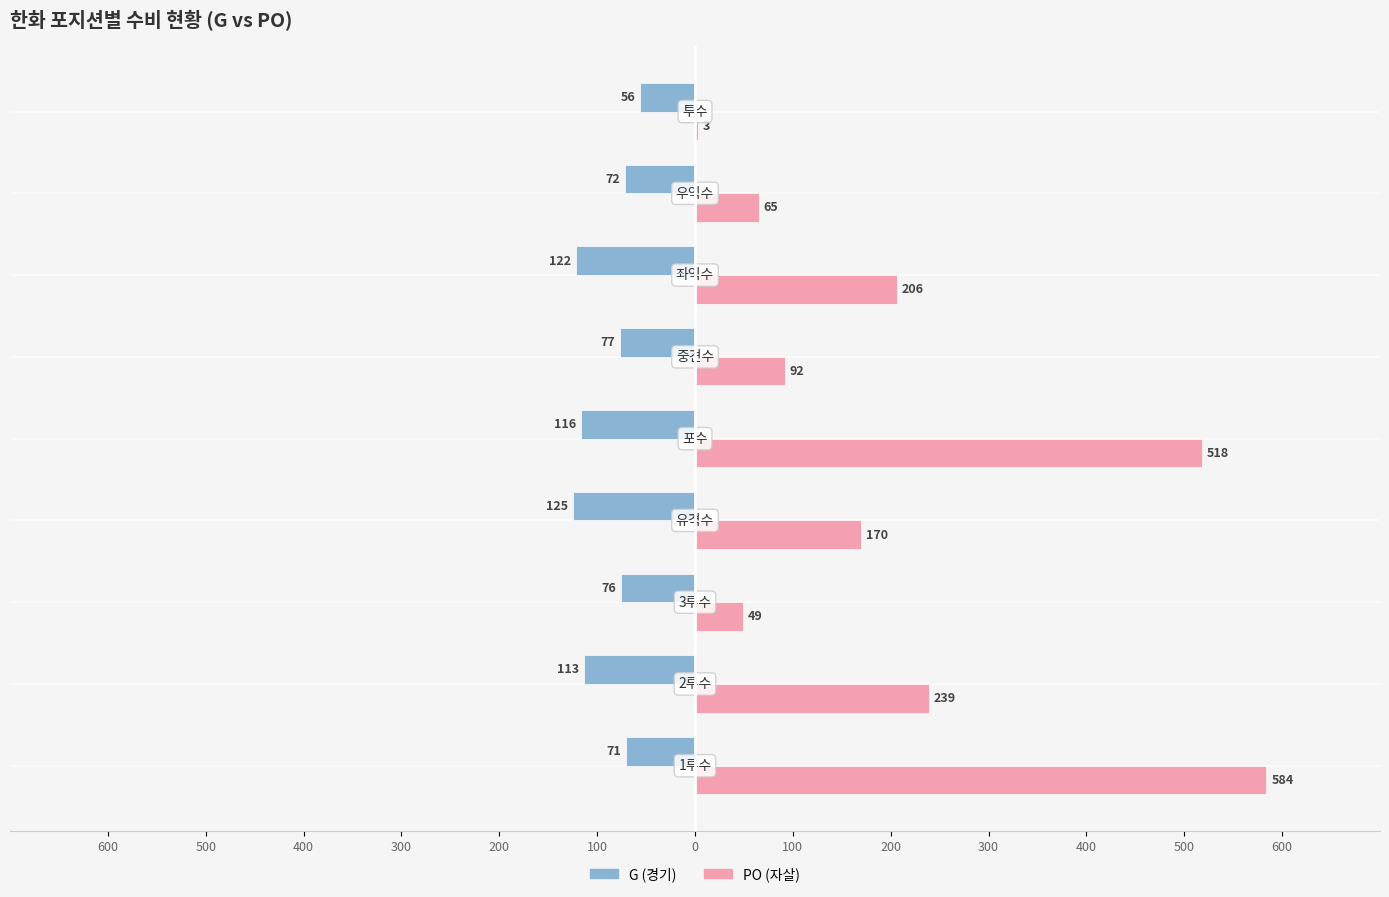

What are all the series names shown in the legend?

G (경기), PO (자살)